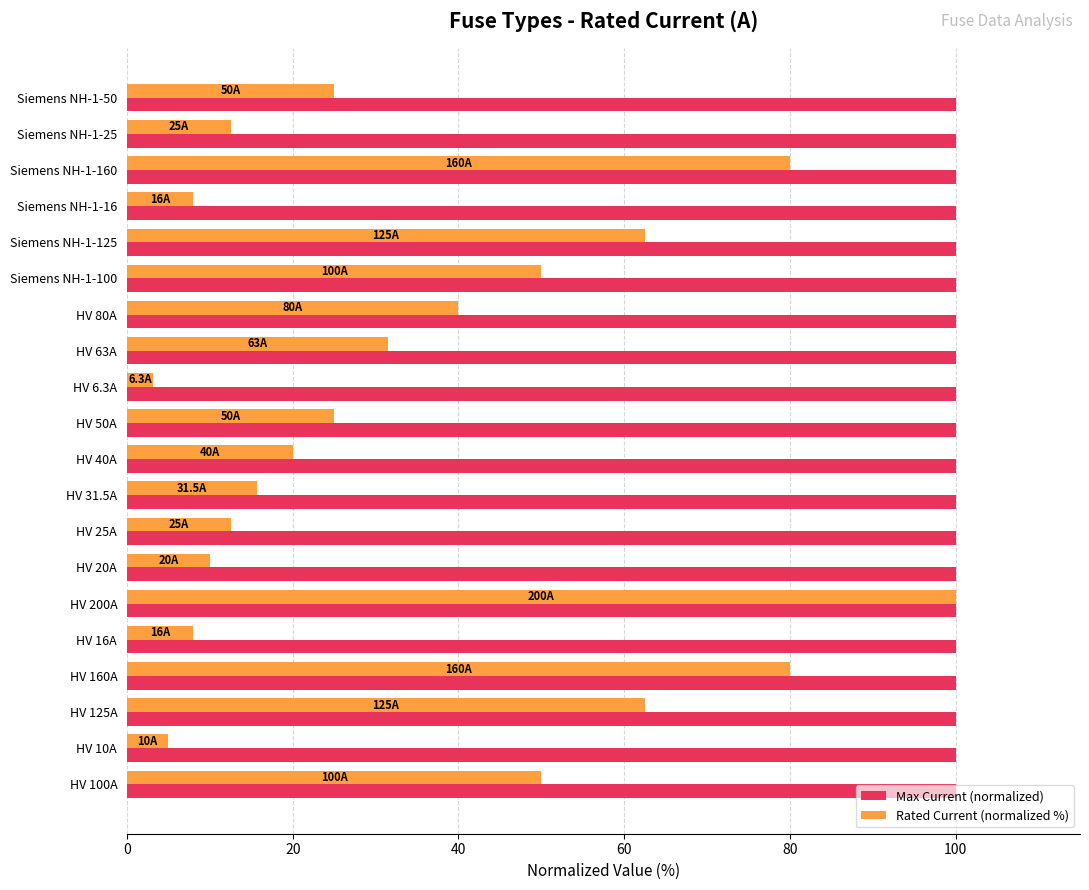

What is the spread (max minus min) of values at Siemens NH-1-100?

50.0